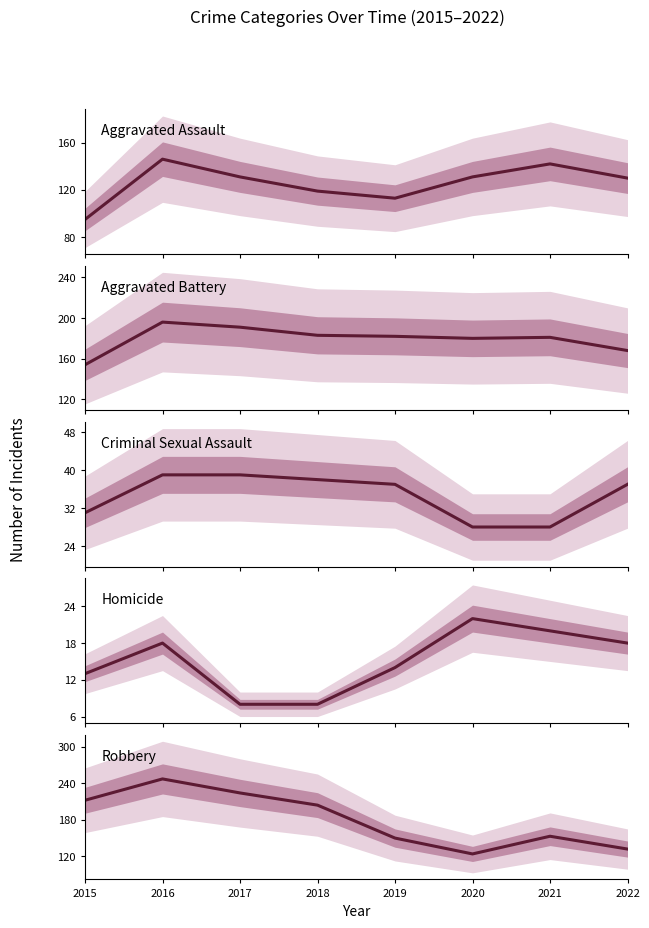

What is the difference between the Homicide values at 2018 and 2019?

6